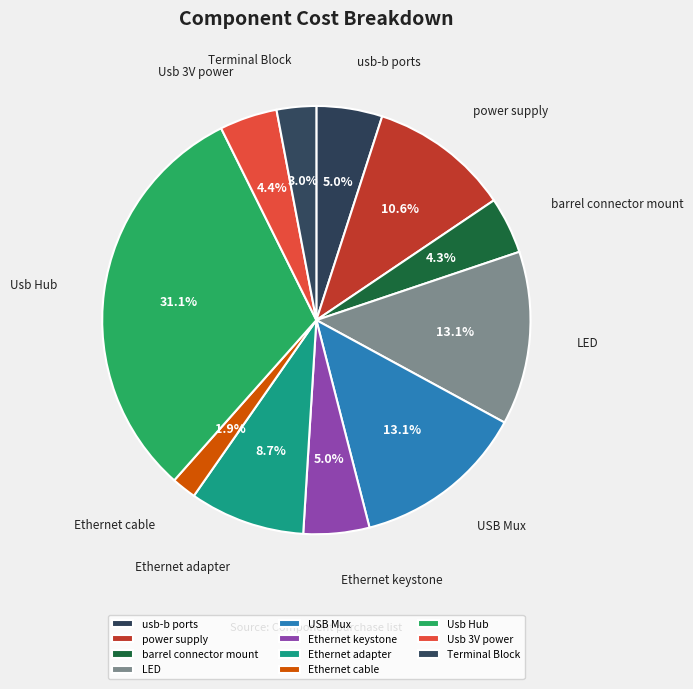

Does Ethernet adapter account for over 50% of the chart?

No